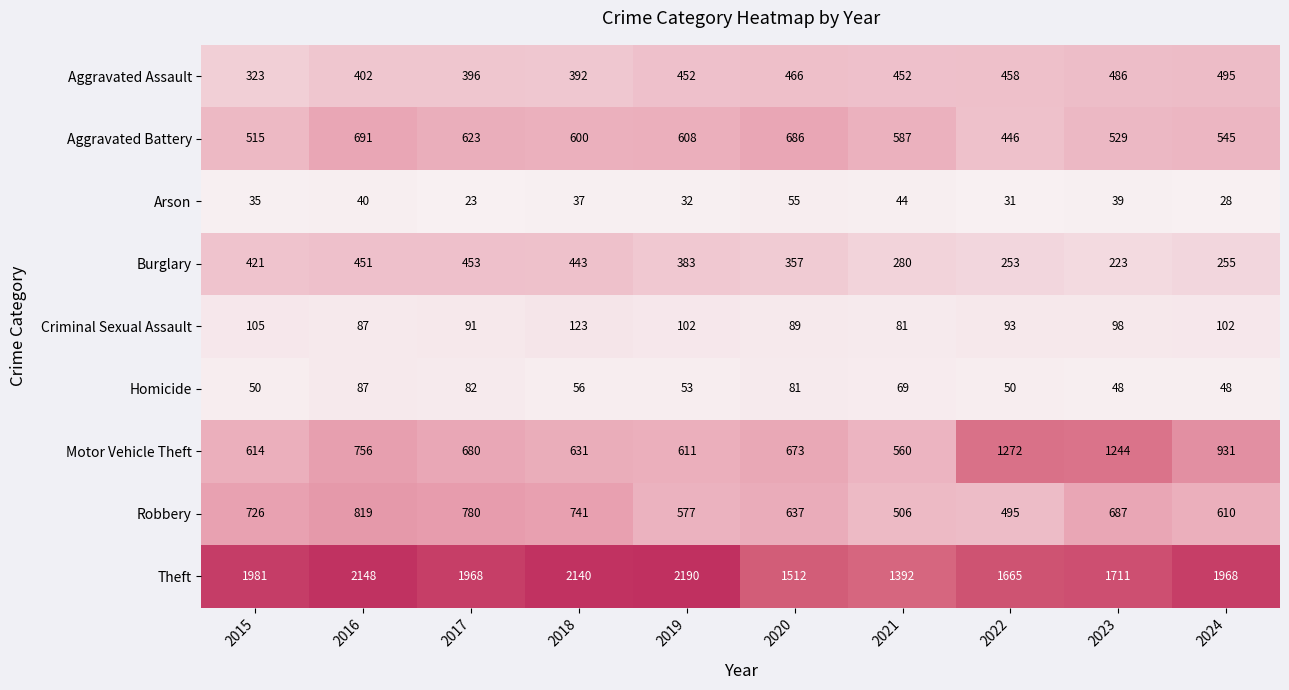

At which category does the chart reach its minimum across all series?

2017